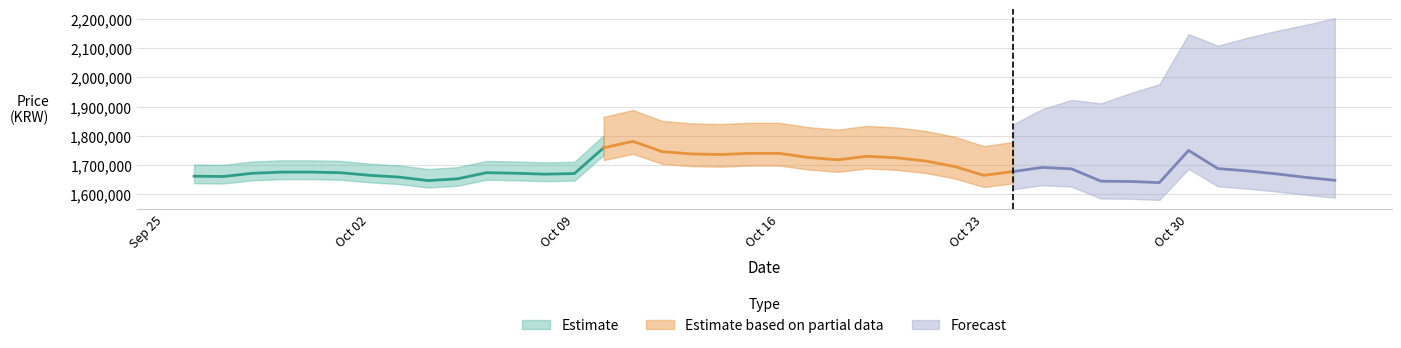

What is the maximum value for Price?

1781000